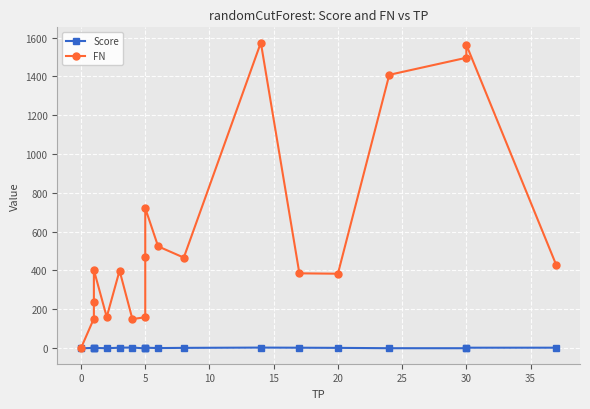

Is it true that Score equals -1.0 at 5?

False